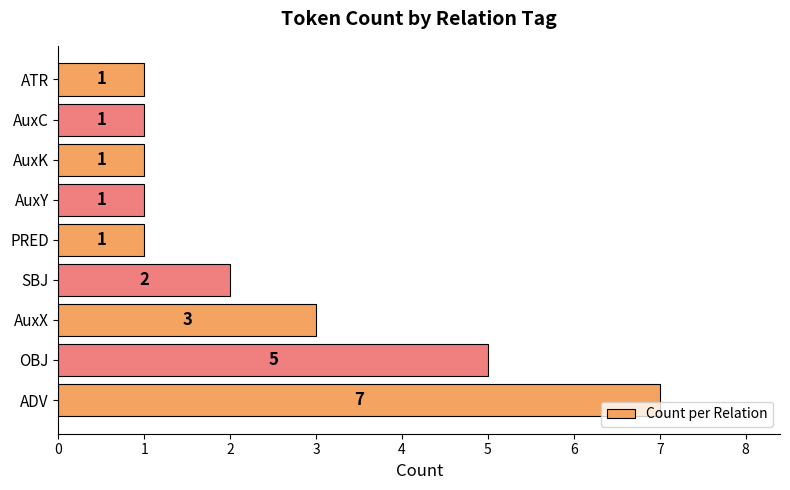

Read the value at OBJ.

5